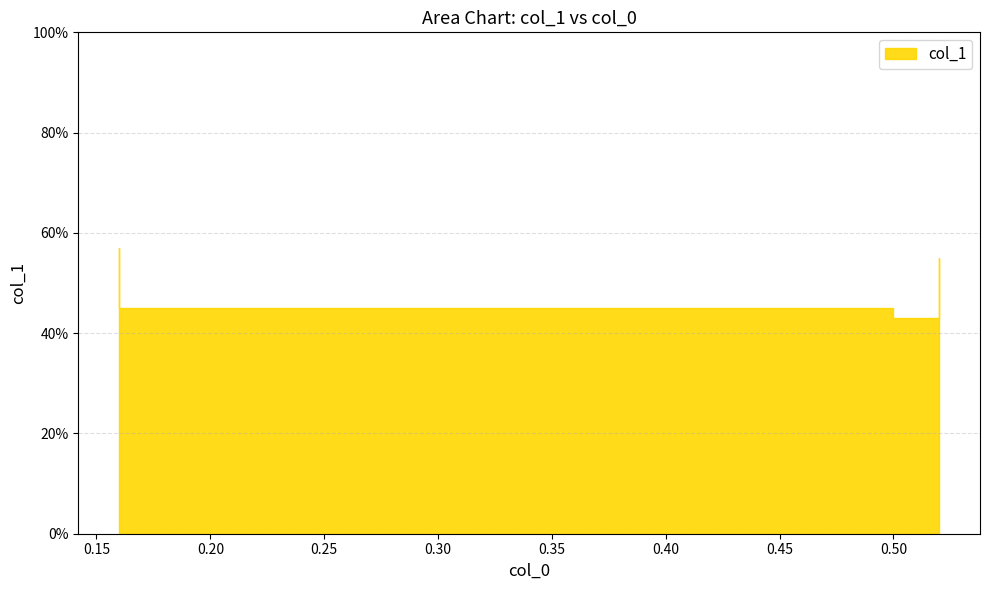

Reading left to right, list all the values displayed in this chart.

0.16=0.6	0.16=0.5	0.5=0.4	0.52=0.6